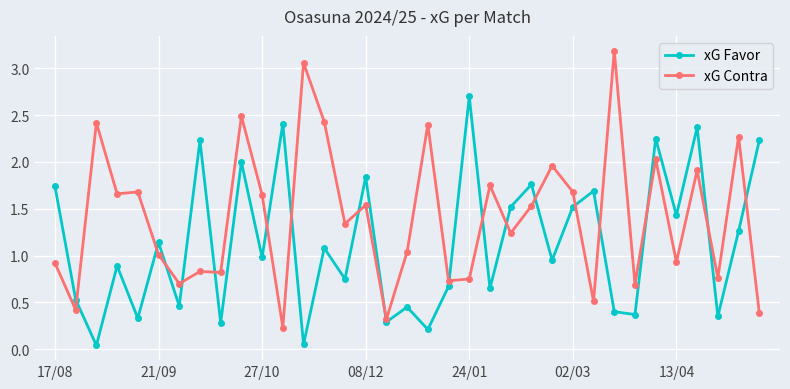

List the series in order of their overall mean, highest first.

xG Contra, xG Favor